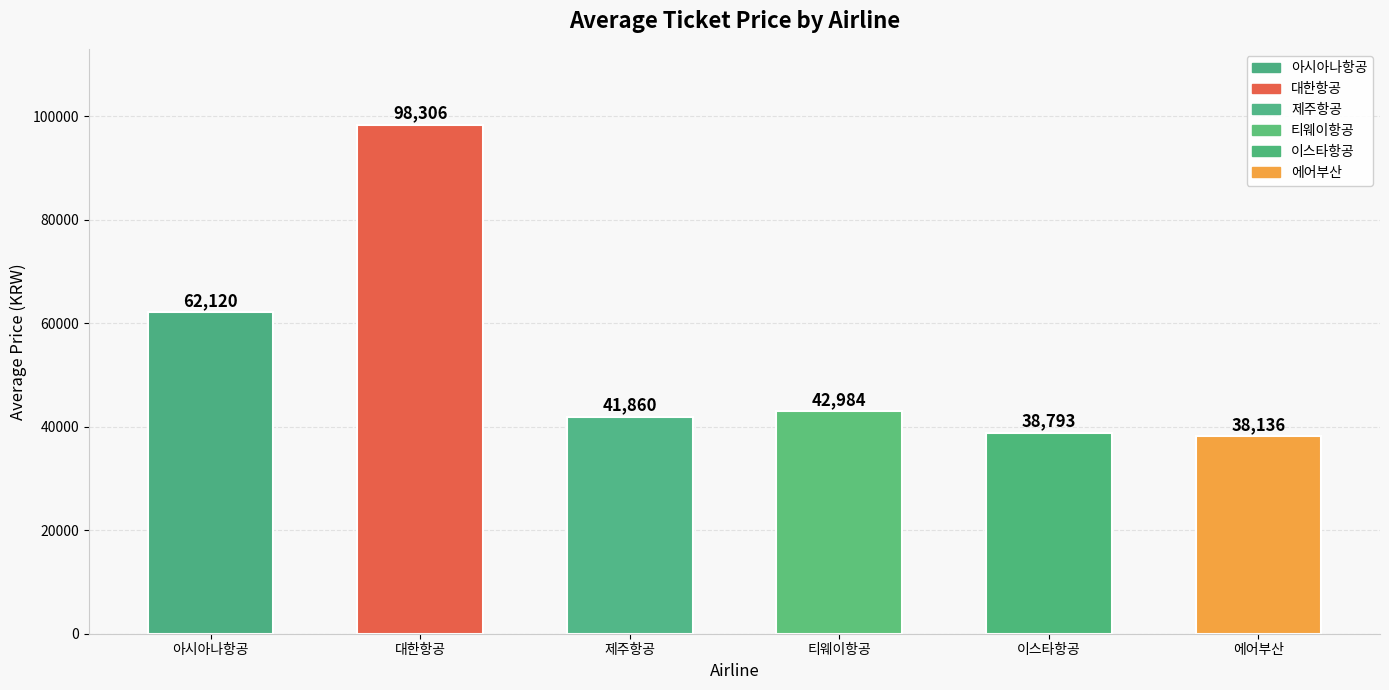

What is the maximum value shown in the chart?

98306